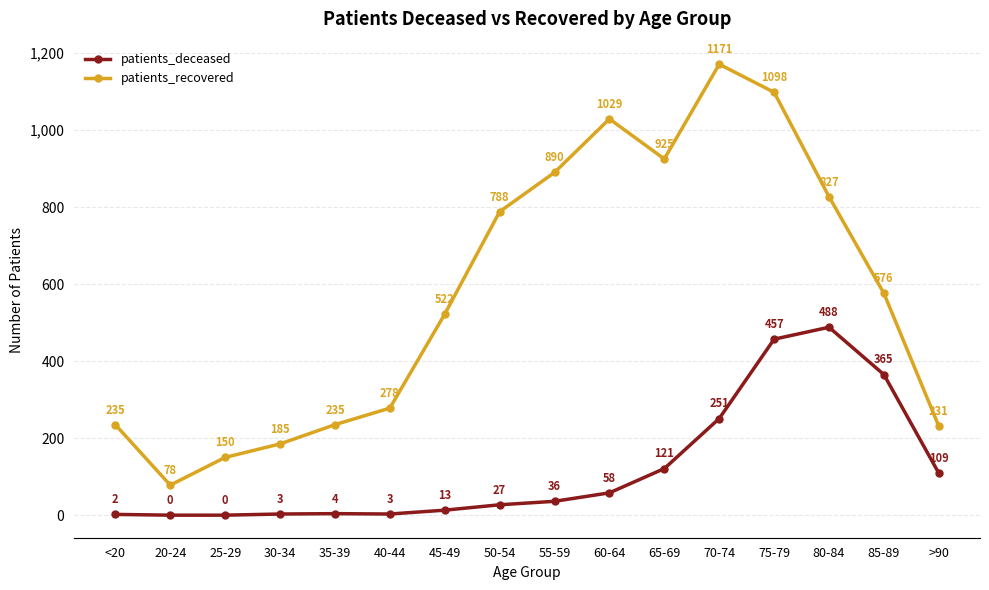

In patients_deceased, how many points are higher than both neighbors (excluding endpoints)?

2